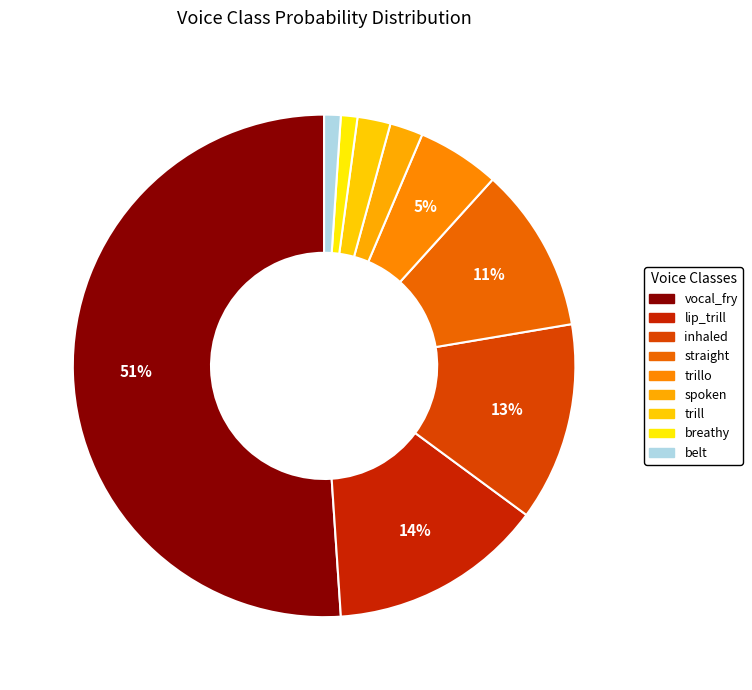

How many slices are in this pie chart?

9